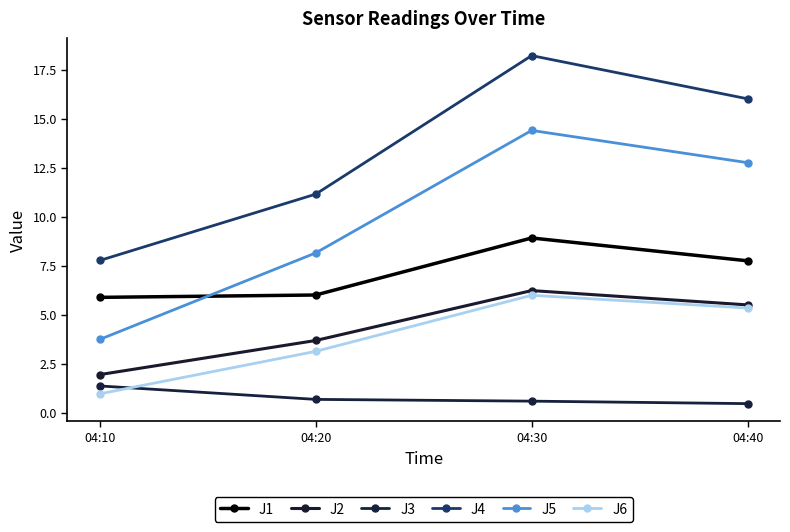

List the labels in order of J2 value, smallest first.

04:10, 04:20, 04:40, 04:30